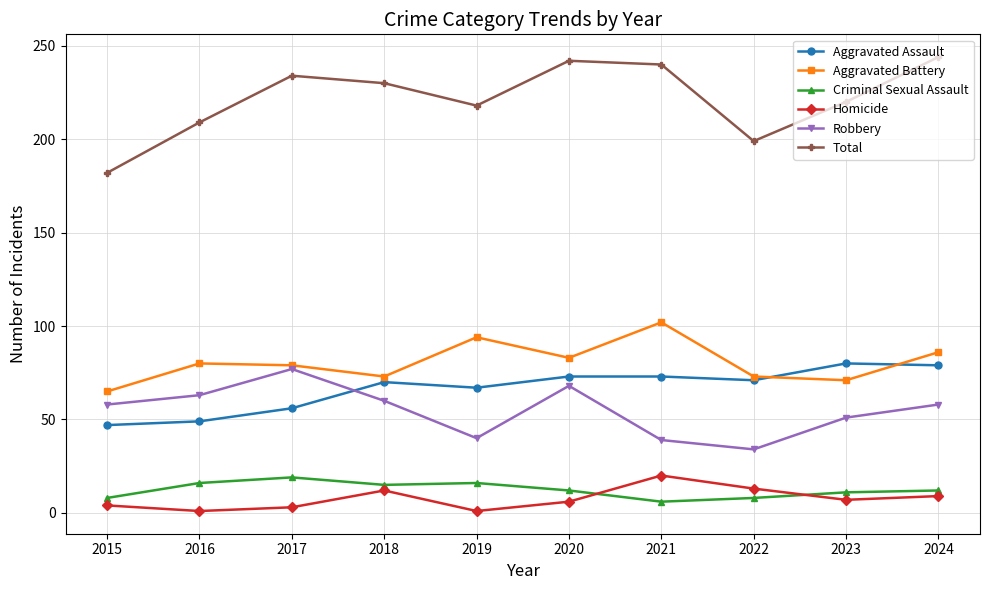

The value of Homicide at 2022 is 13. True or false?

True